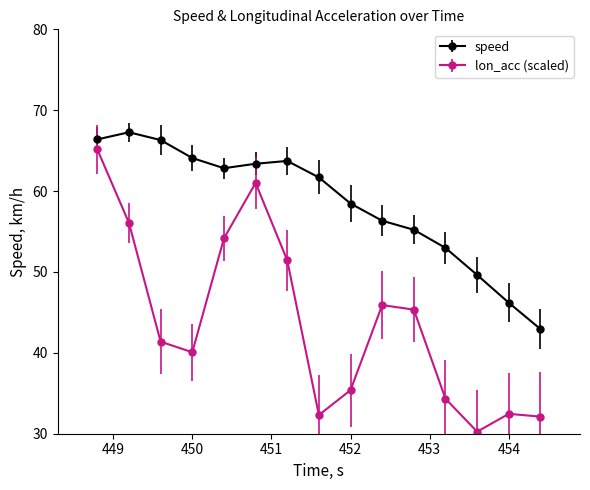

What is the minimum value shown in the chart?

30.3